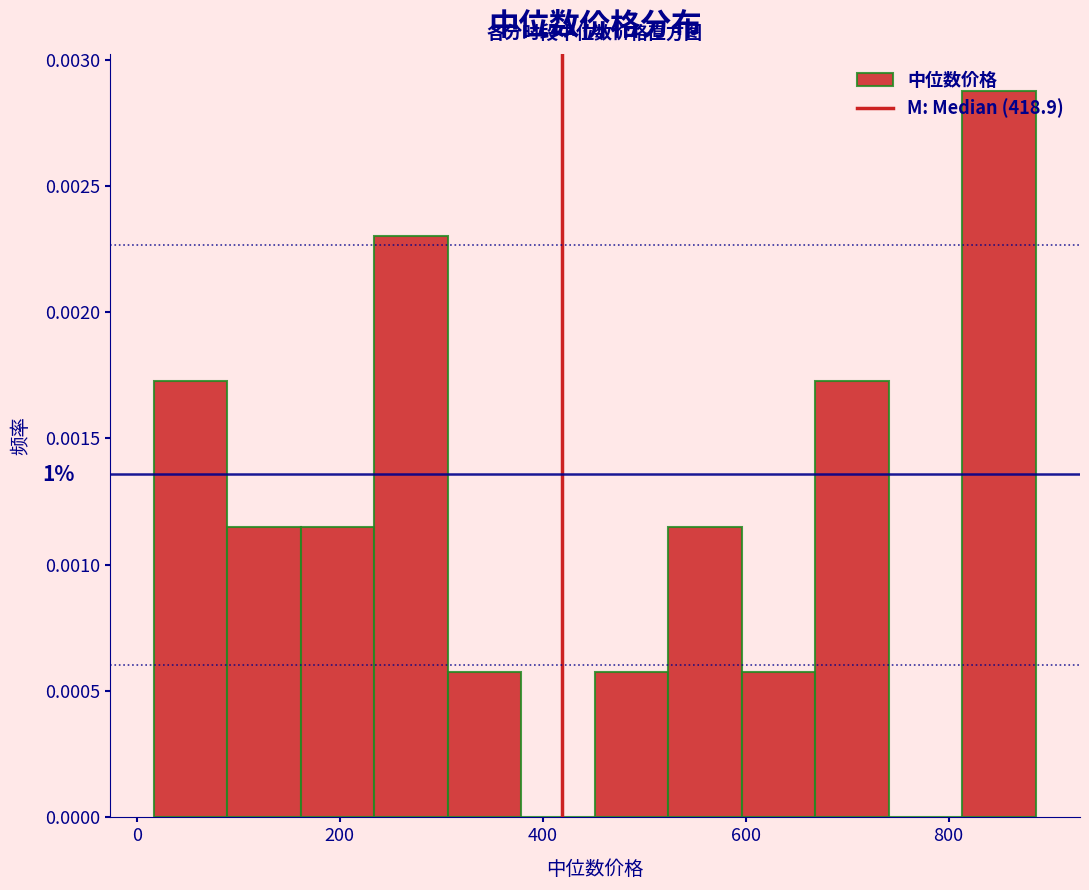

Around what value on the x-axis is the tallest bar? Give the approximate position of its centre, as read against the axis.

840